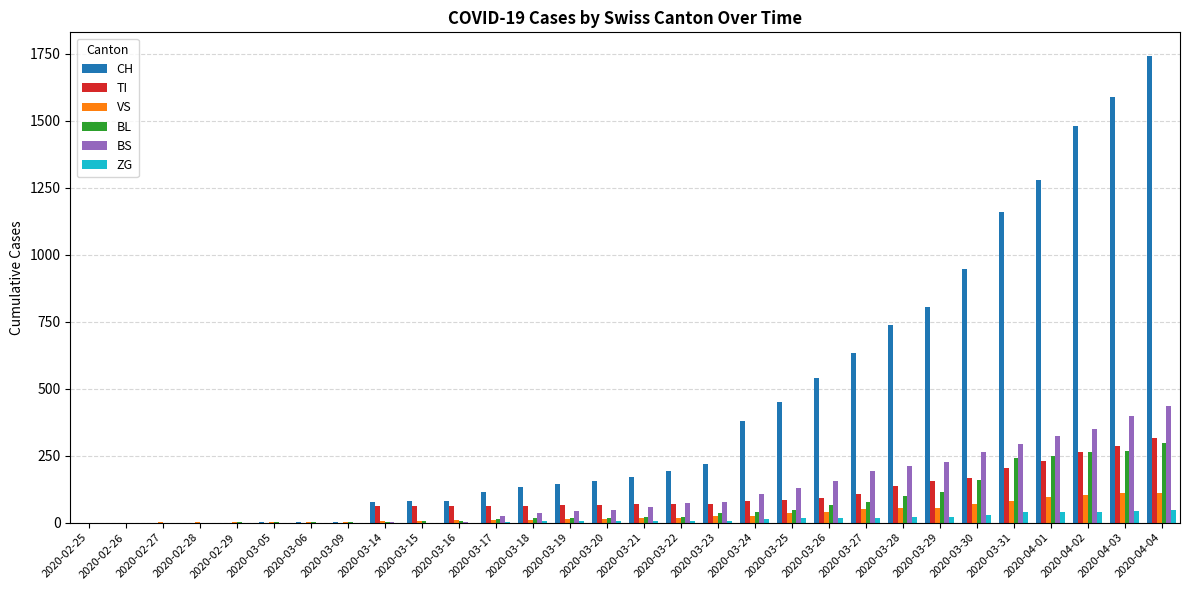

The value of TI at 2020-03-09 is 0. True or false?

True